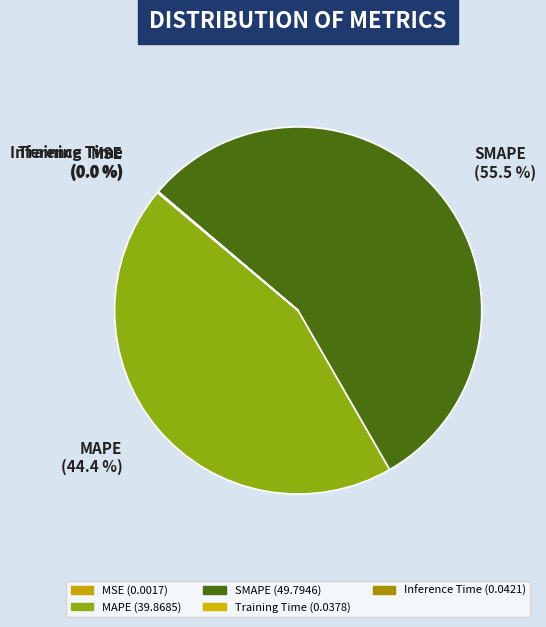

Which category has the biggest portion of the pie?

SMAPE